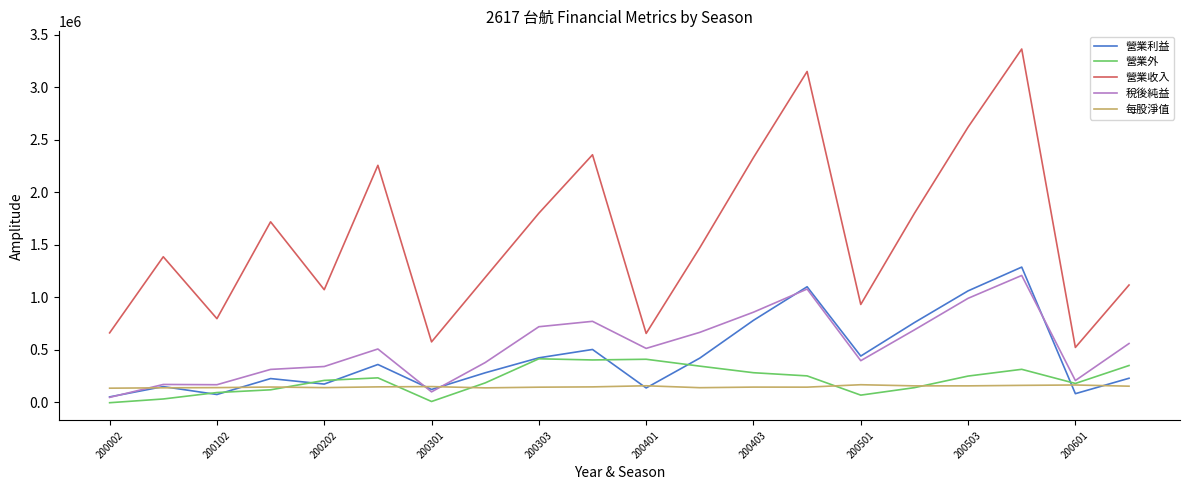

True or false: 營業收入 and 營業利益 intersect in this chart.

False